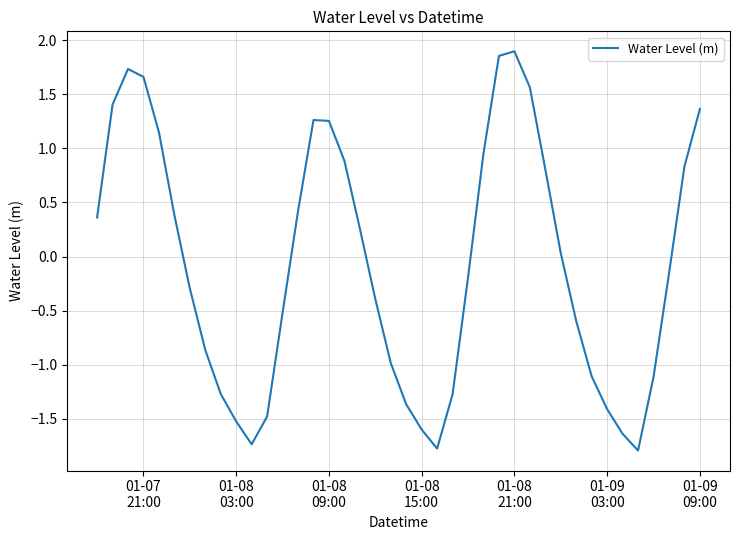

What is the difference between the maximum and minimum values?

3.7